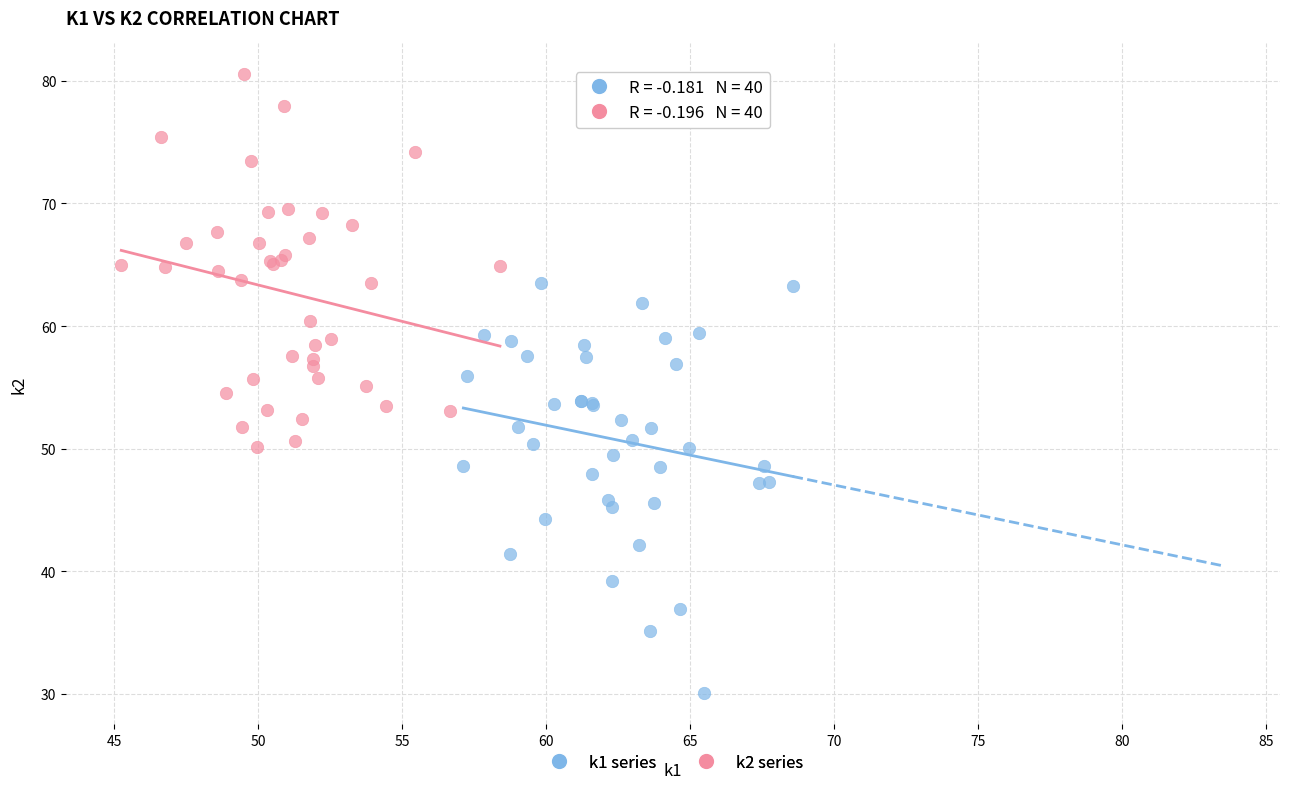

Which series contains the lowest Y value?

k1 series